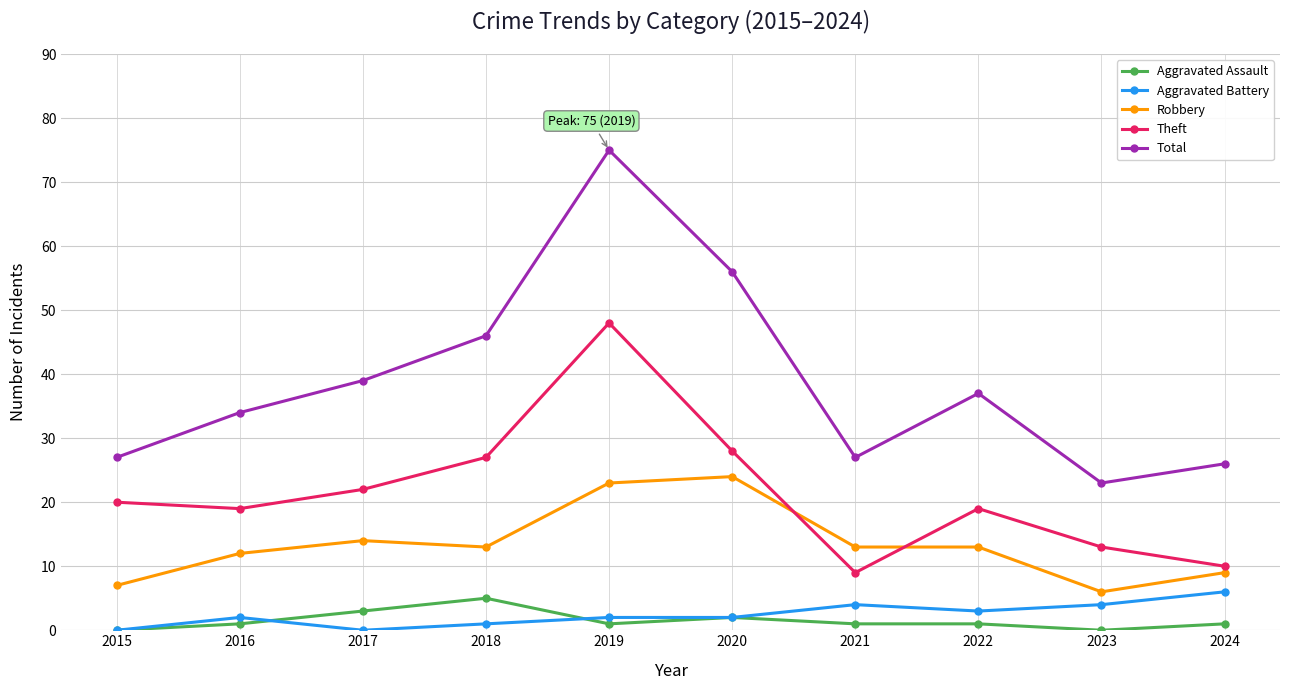

Is the value of Robbery at 2017 greater than the value of Aggravated Battery at 2019?

Yes